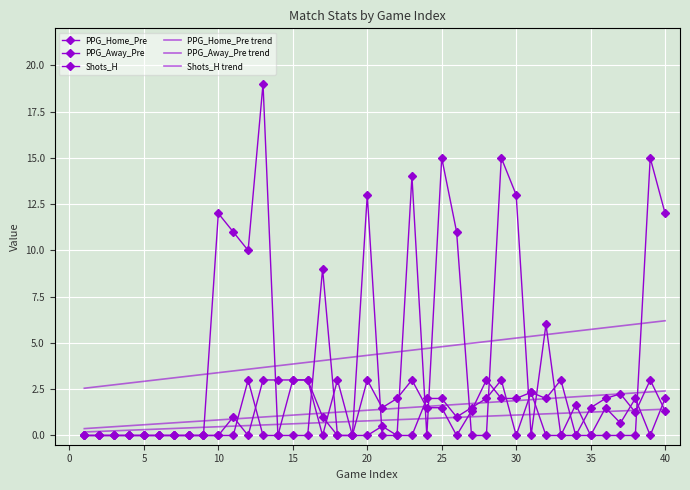

True or false: PPG_Home_Pre trend has more than 2 interior local peaks.

False